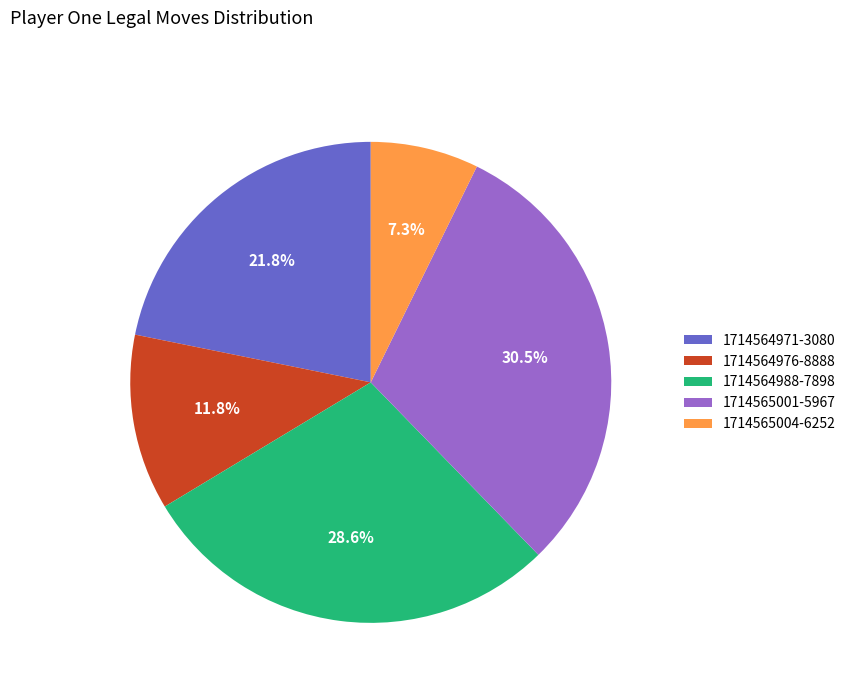

What is the total percentage of 1714564976-8888 and 1714564971-3080?

33.6%